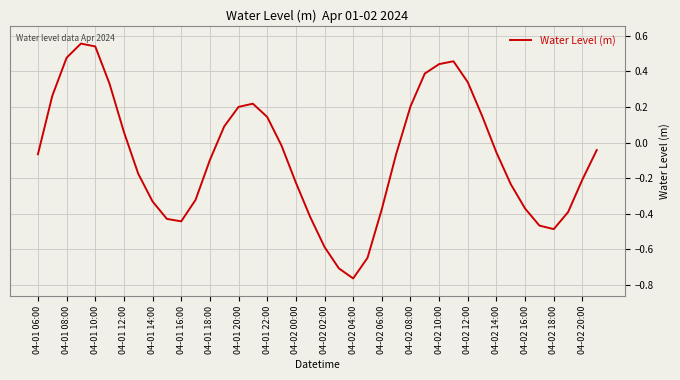

Count the number of data series in this chart.

1